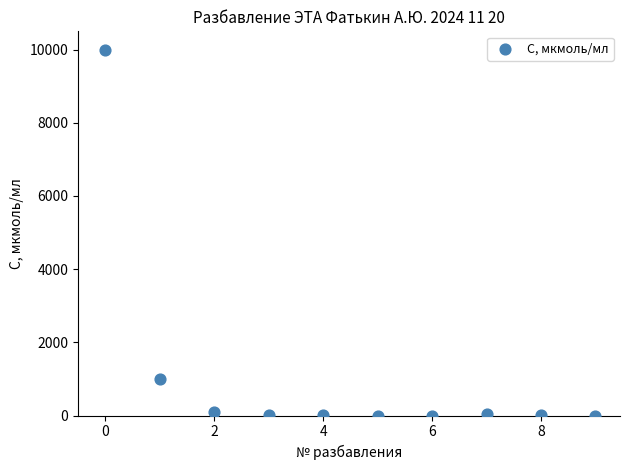

What is the range of Y values (max minus min)?

10000.0